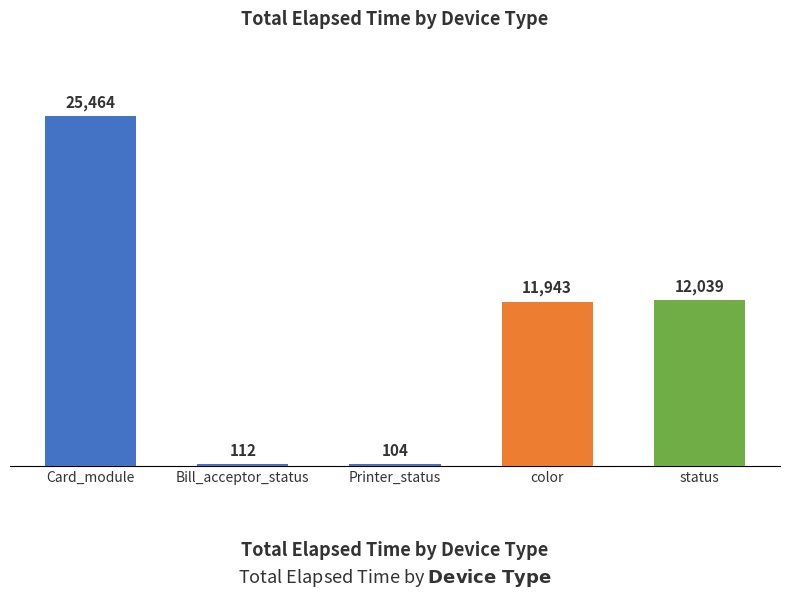

What is the average value?

9932